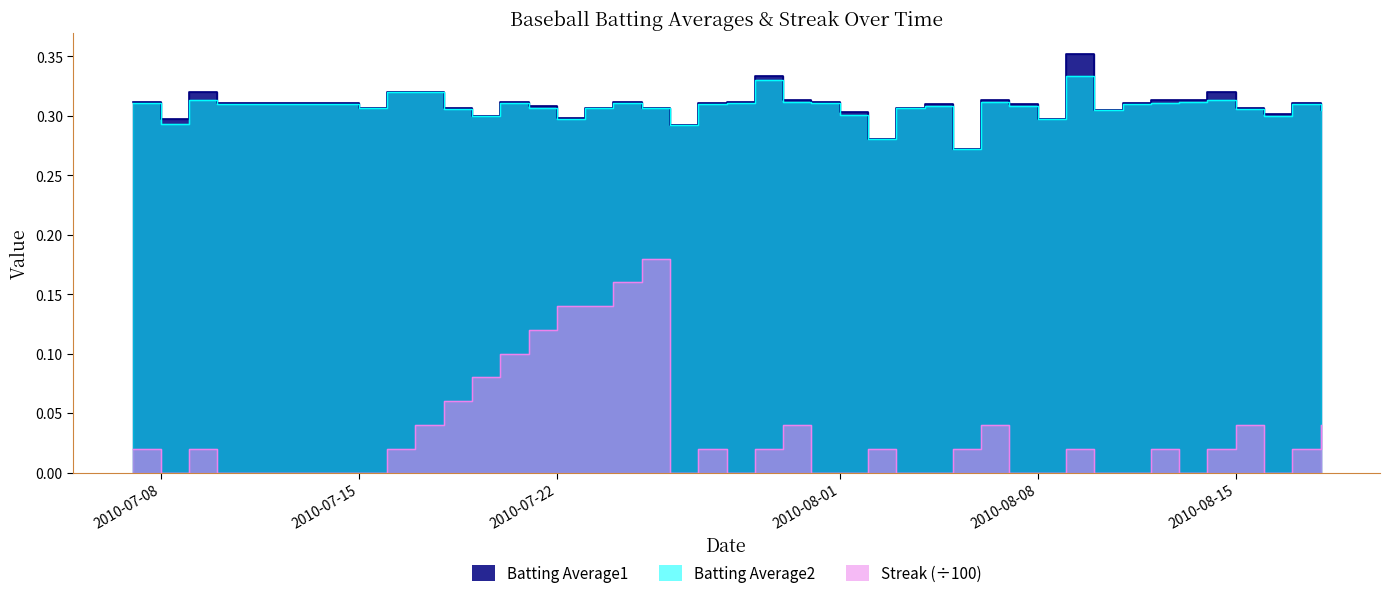

What is the sum of the Batting Average1 values at 2010-07-28 and 2010-07-15?

0.6